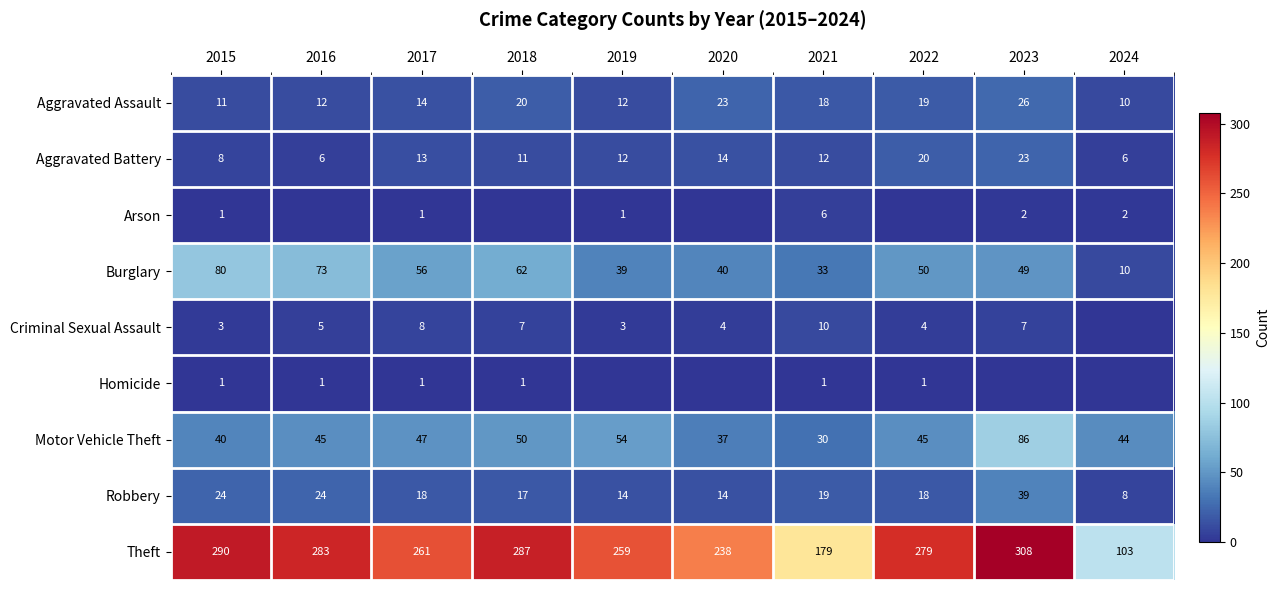

Between 2021 and 2020, which is larger?

2020